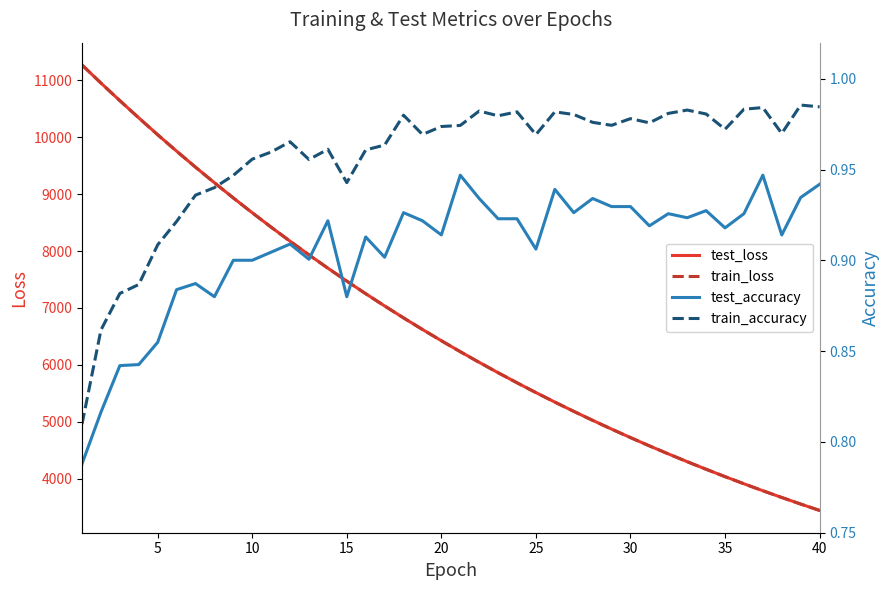

What are all the series names shown in the legend?

test_loss, train_loss, test_accuracy, train_accuracy